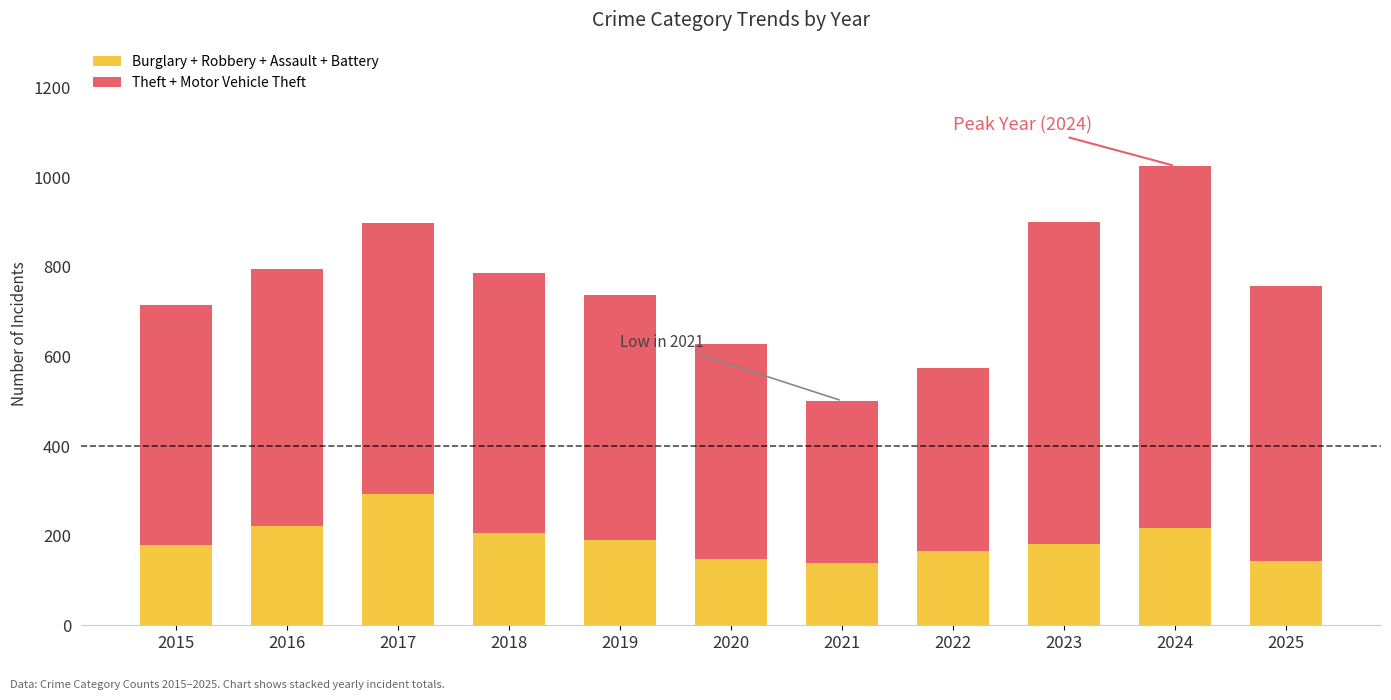

Which category has the highest value in the Burglary + Robbery + Assault + Battery series?

2017